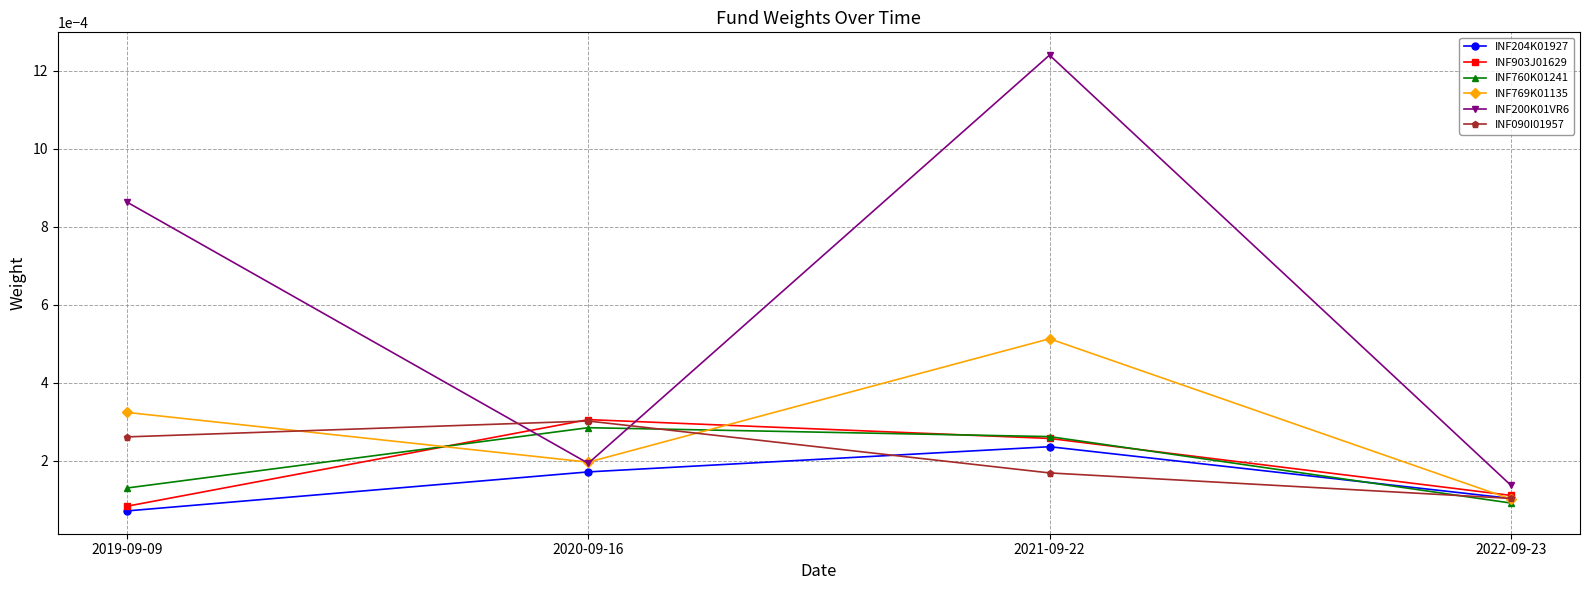

At which label does INF903J01629 reach its peak?

2020-09-16